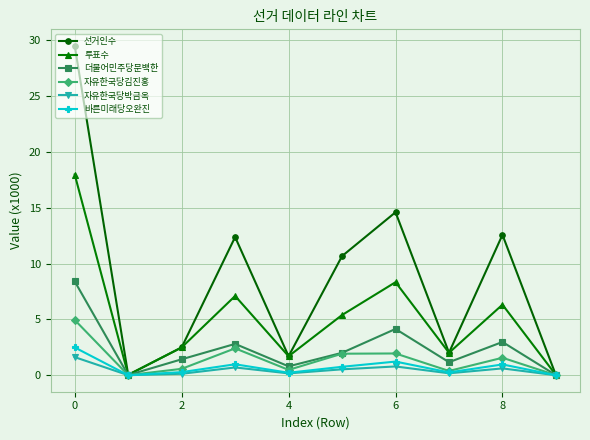

What is the maximum value shown in the chart?

29.5